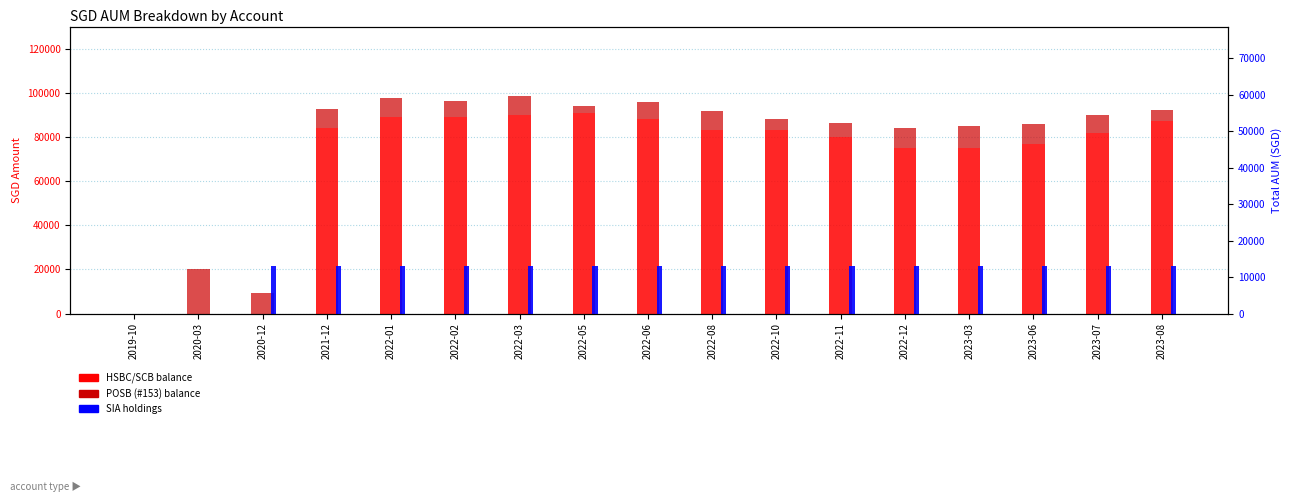

What is the sum of all POSB (#153) values?

134711.0